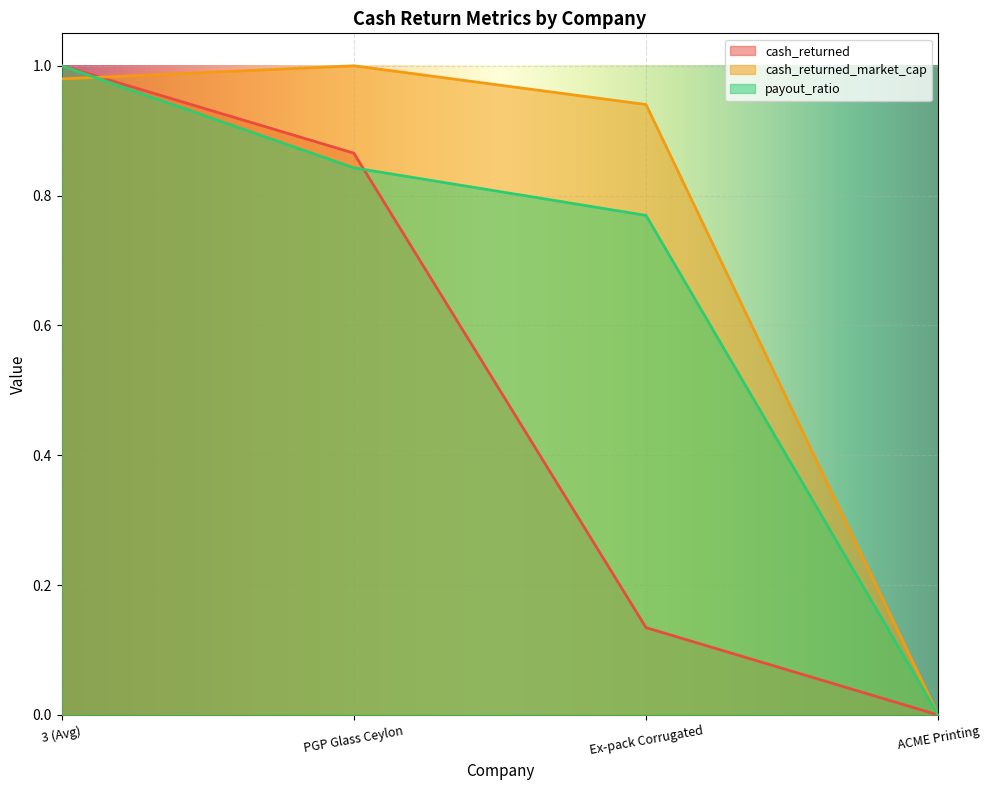

After their last crossing, which series has the higher values: cash_returned_net_income or cash_returned?

cash_returned_net_income